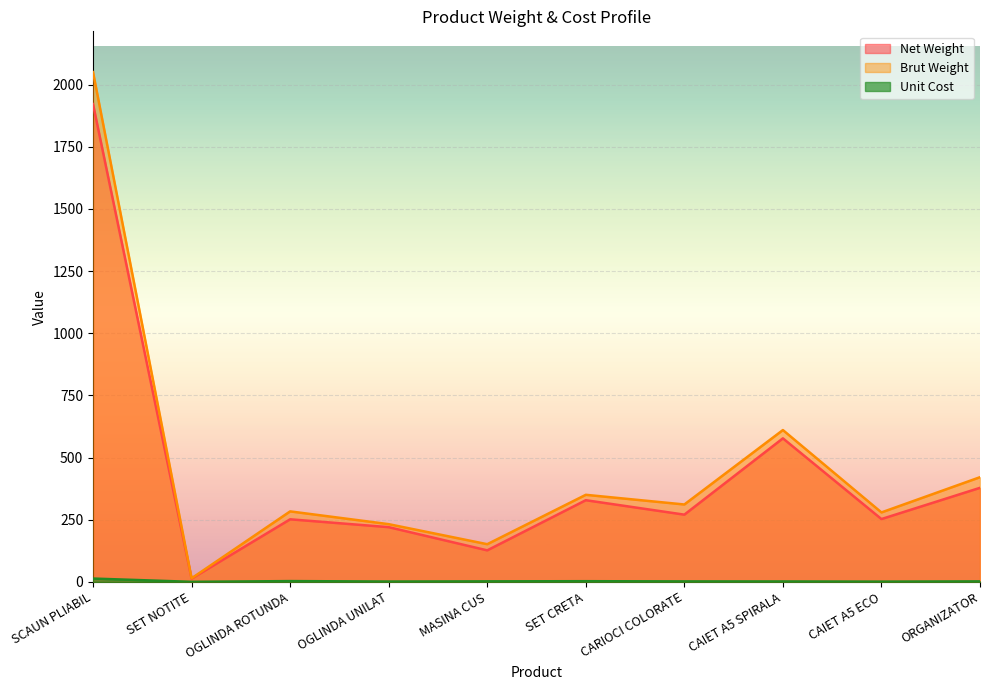

The value of Brut Weight at ORGANIZATOR is 153.4. True or false?

False